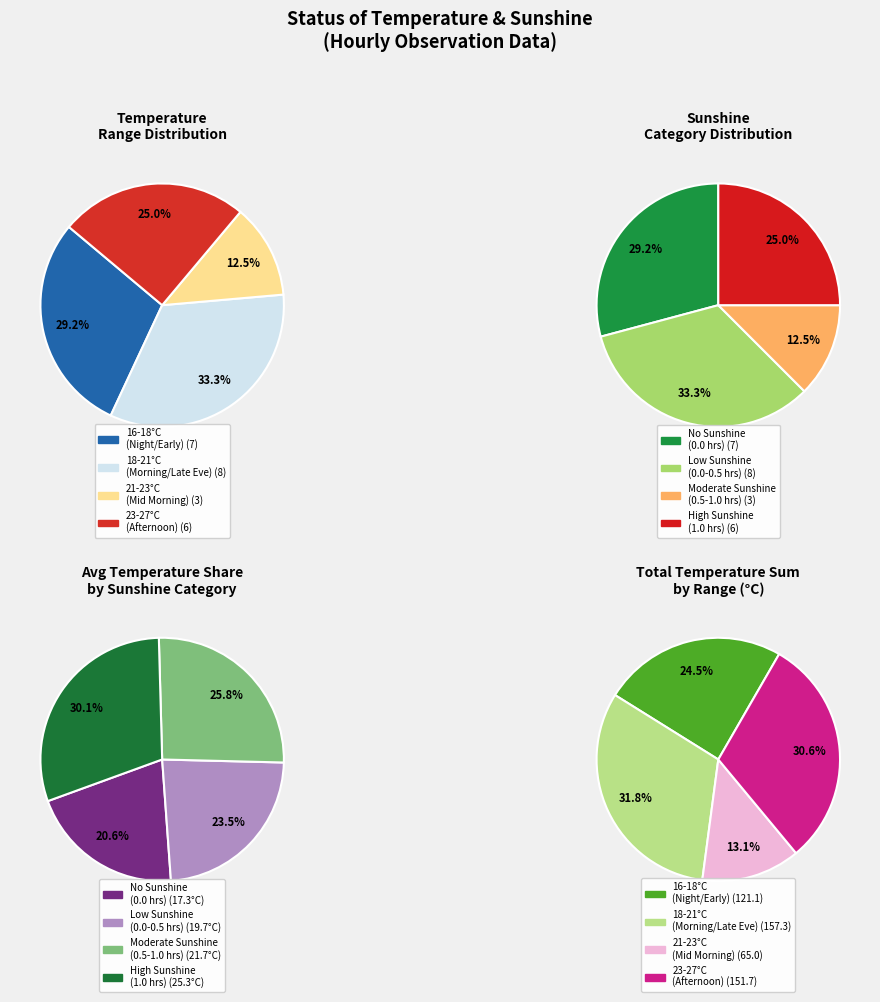

Is 21:00 the majority of the pie?

No